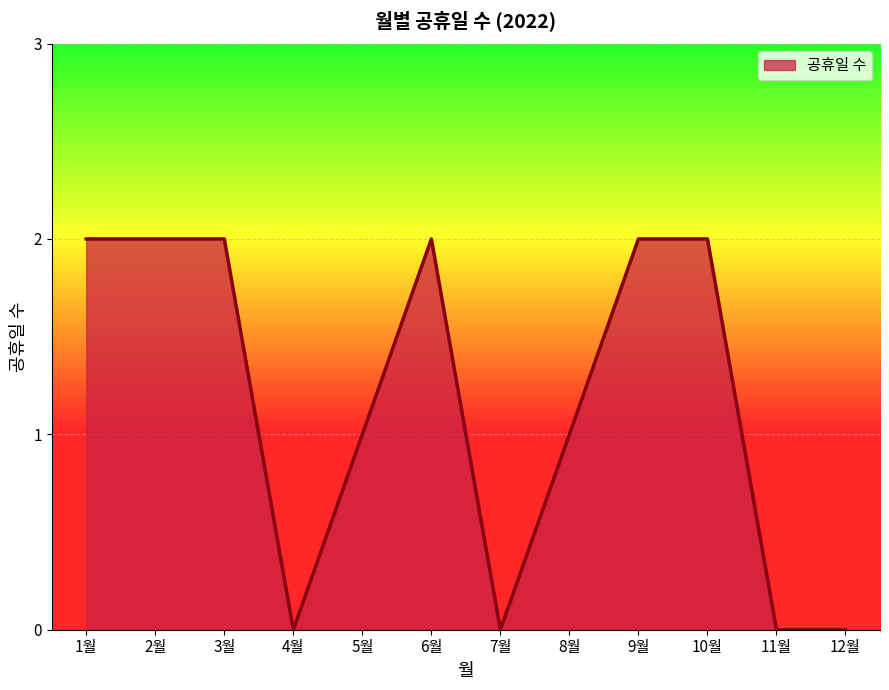

How many lines are shown in the chart?

1